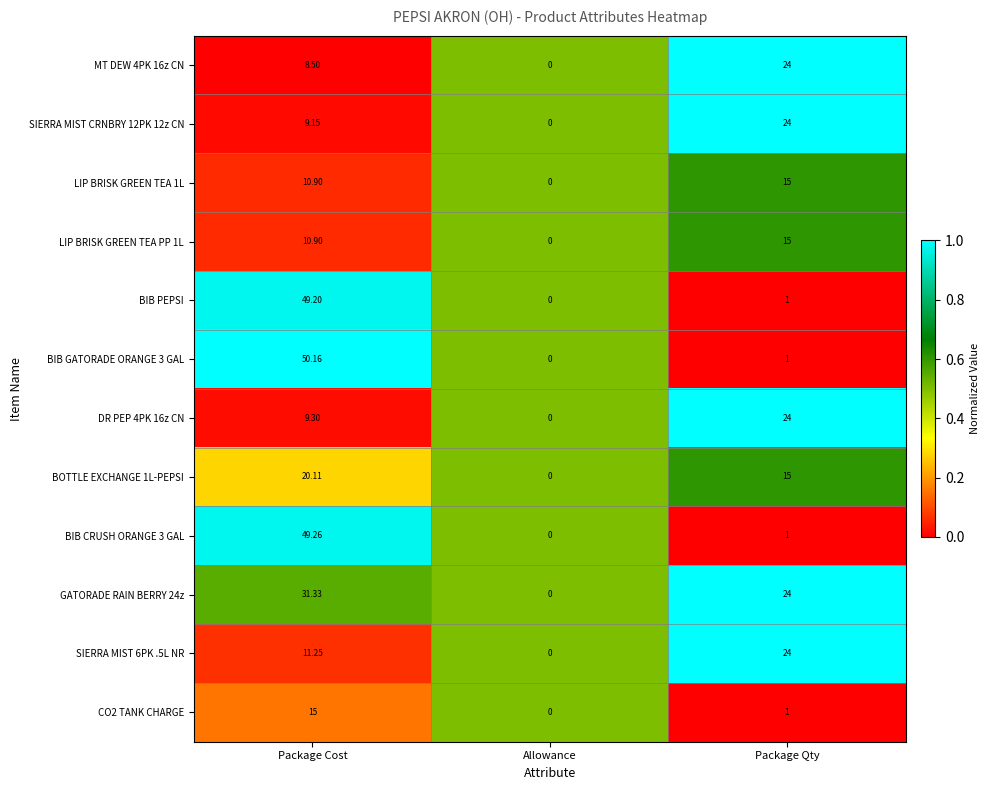

At which label does SIERRA MIST 6PK .5L NR reach its minimum?

Allowance